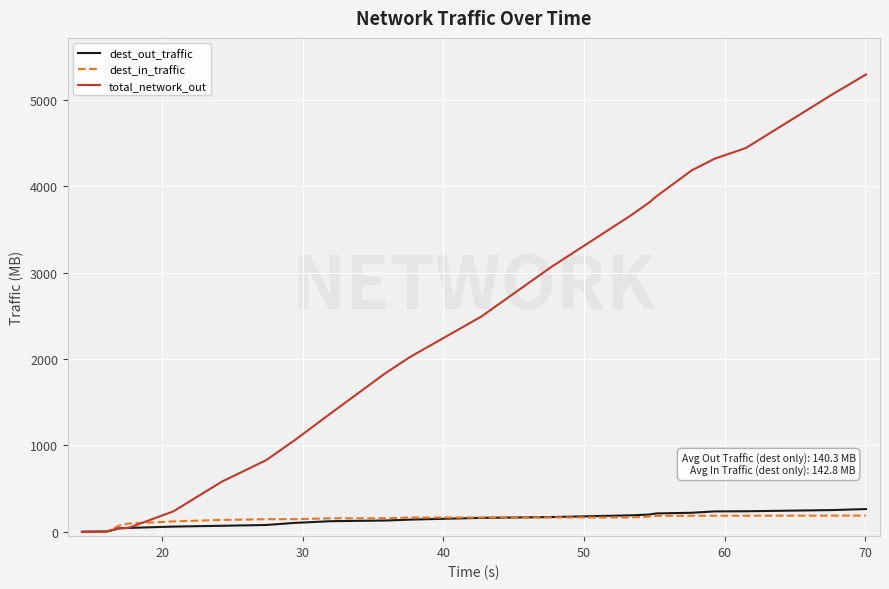

What is the maximum value shown in the chart?

5292.7